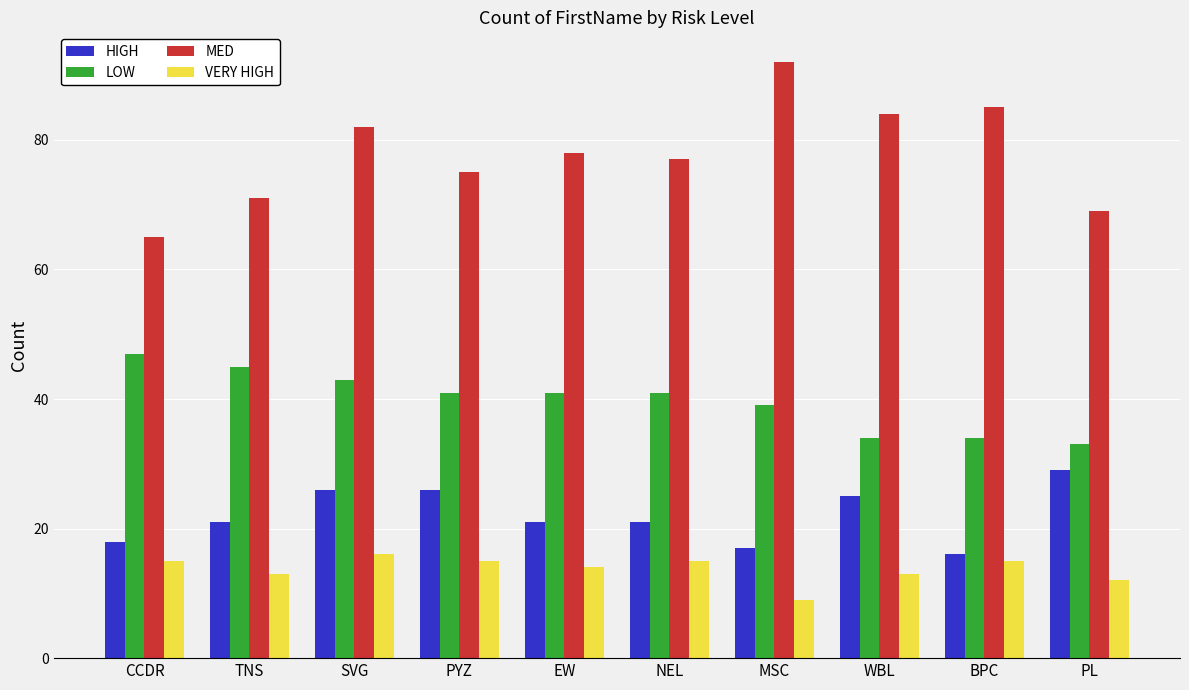

Is the value of MED at PYZ greater than the value of HIGH at MSC?

Yes